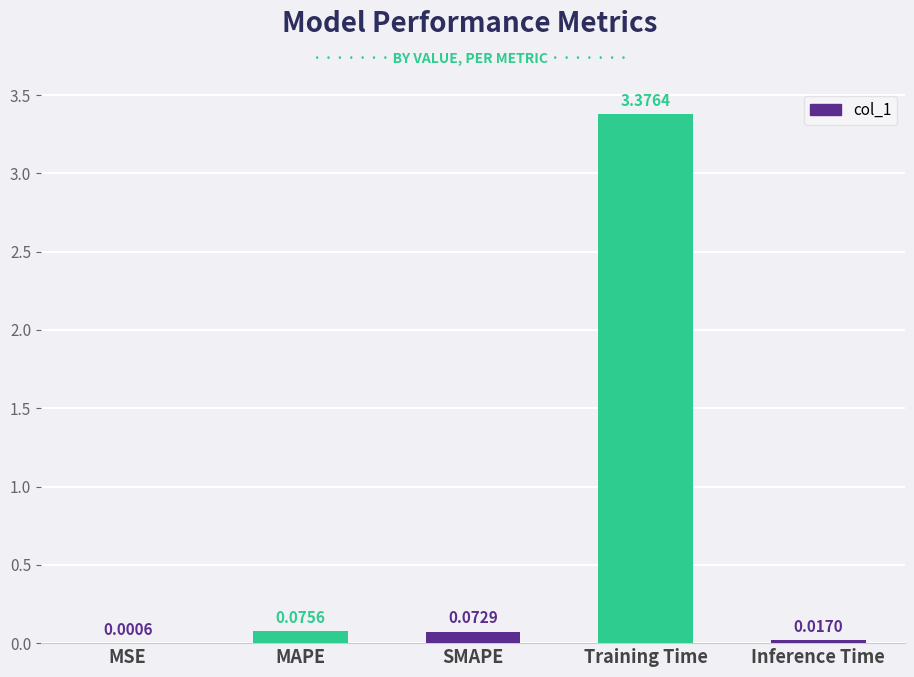

Which label corresponds to the largest value in the chart?

Training Time